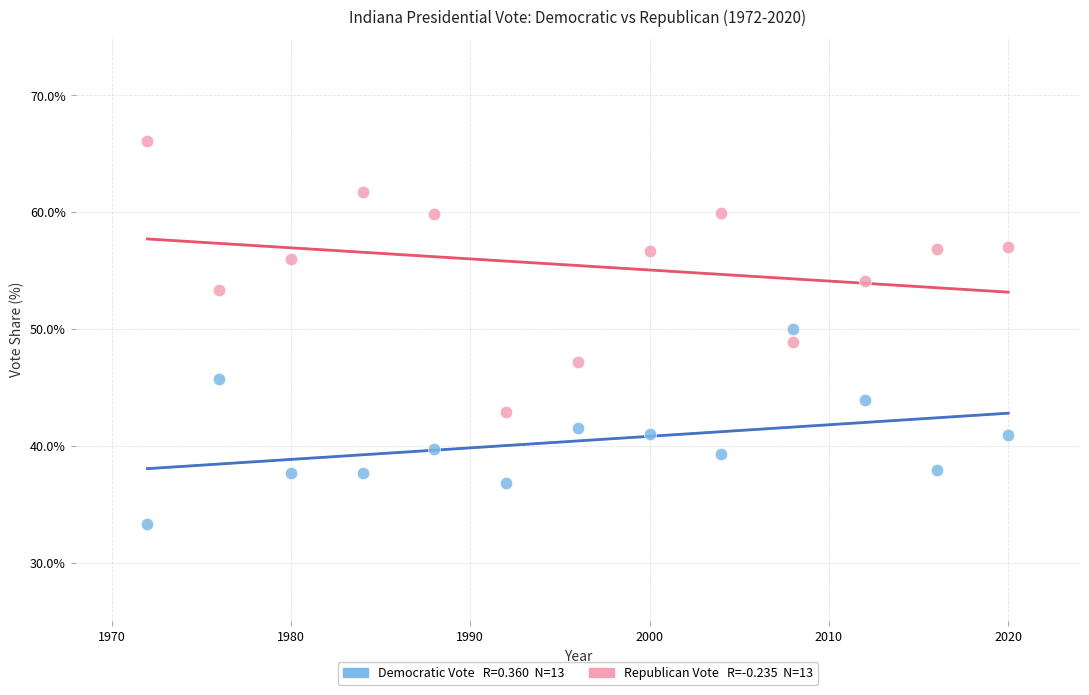

Across all data points, what is the range of X values (max minus min)?

48.0